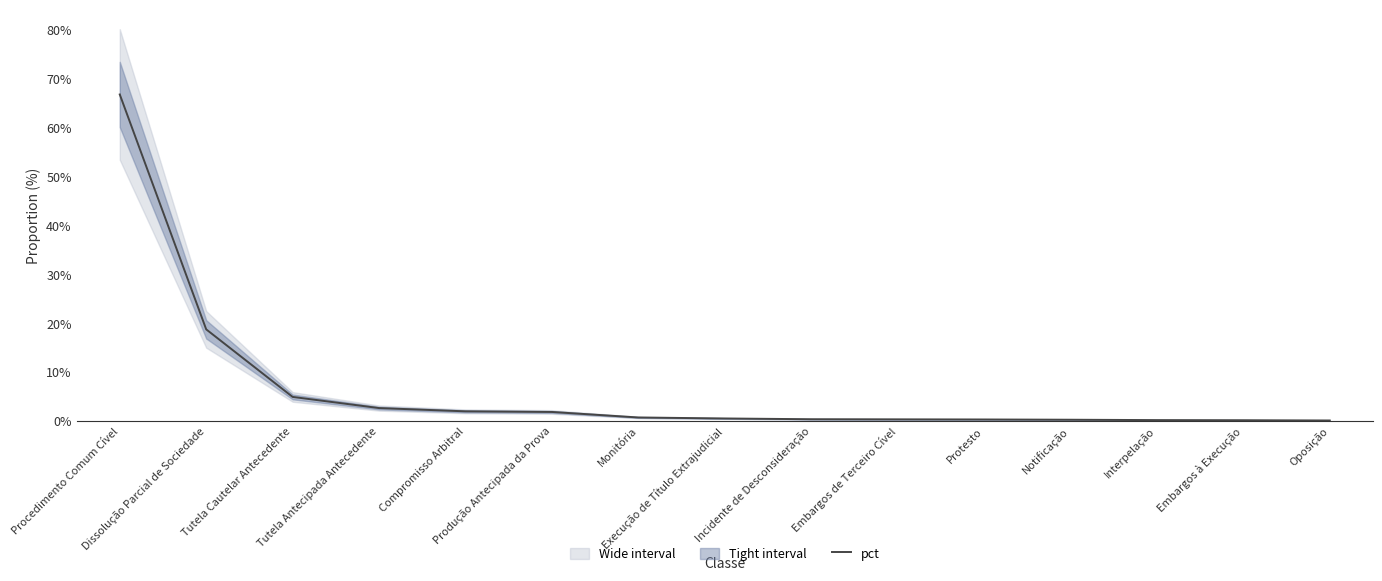

The value at Procedimento Comum Cível is 0.7. True or false?

True